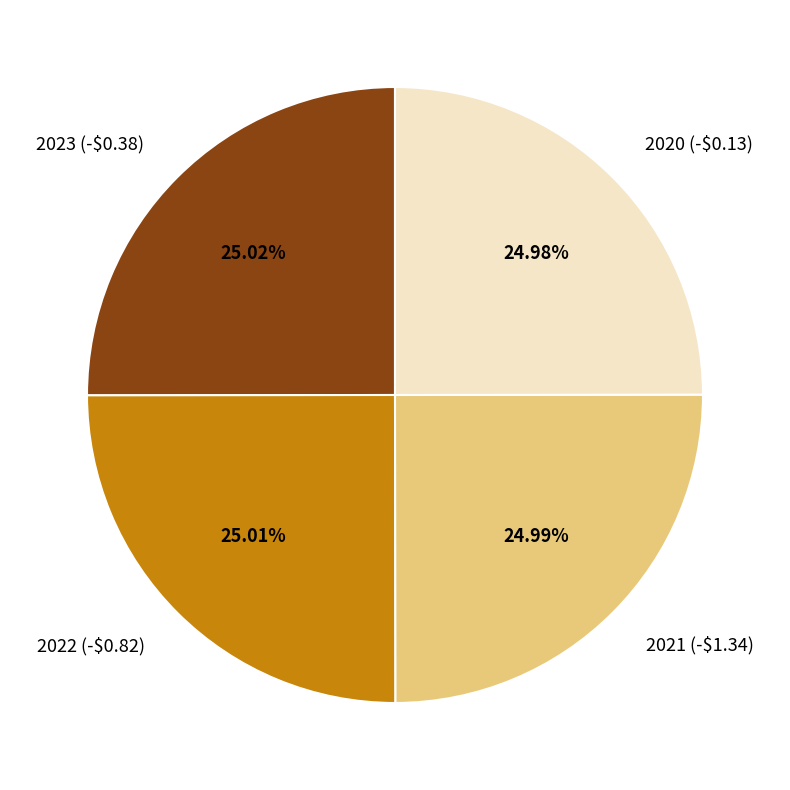

Is there a majority slice in this chart?

No